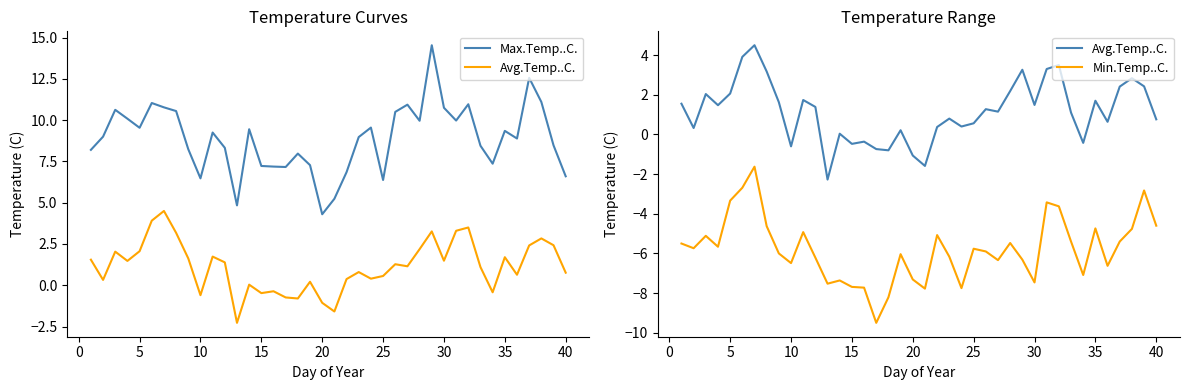

How many interior local valleys does the Max.Temp..C. series have?

10